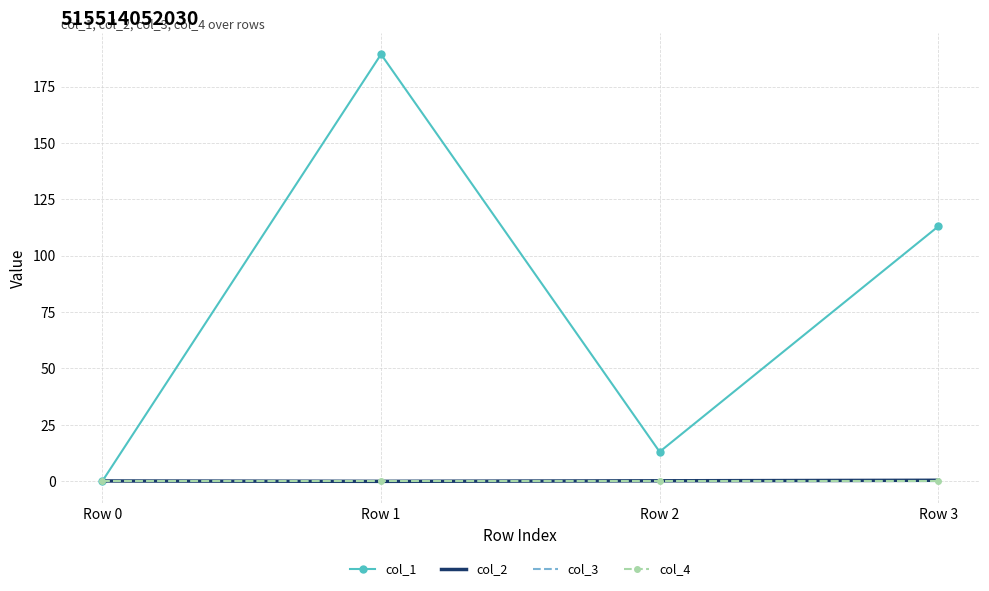

Is the value of col_4 at Row 1 greater than the value of col_3 at Row 0?

No